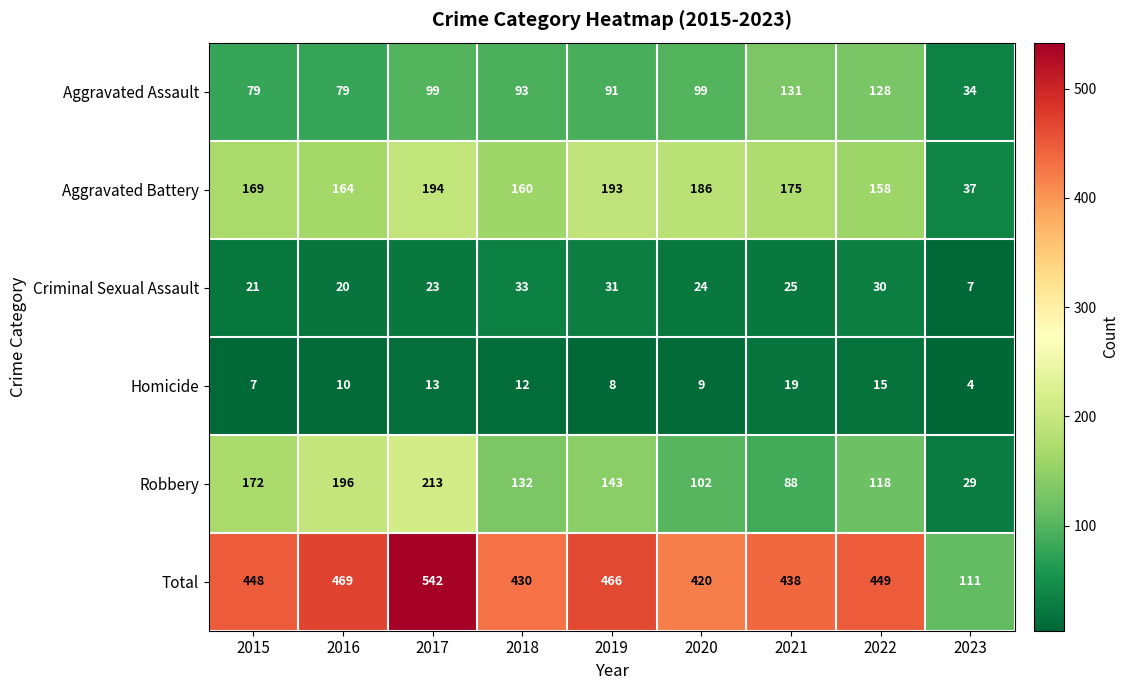

What is the spread (max minus min) of values at 2020?

411